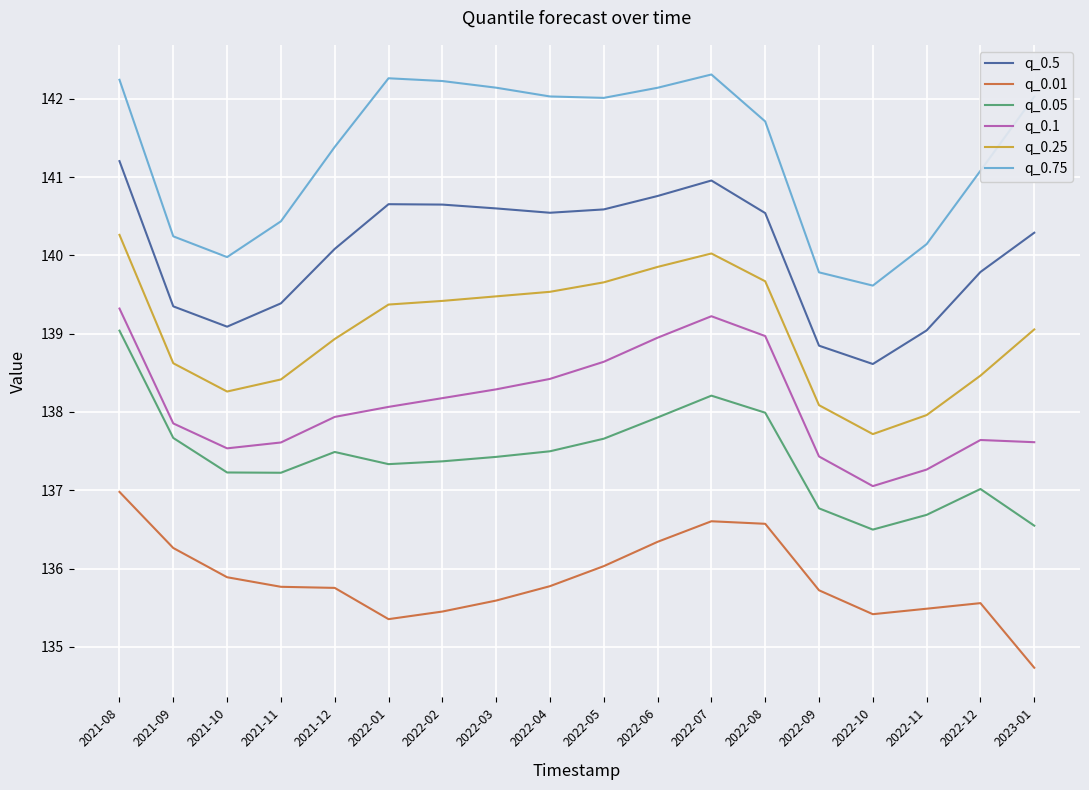

What position from the left is 2021-08?

1